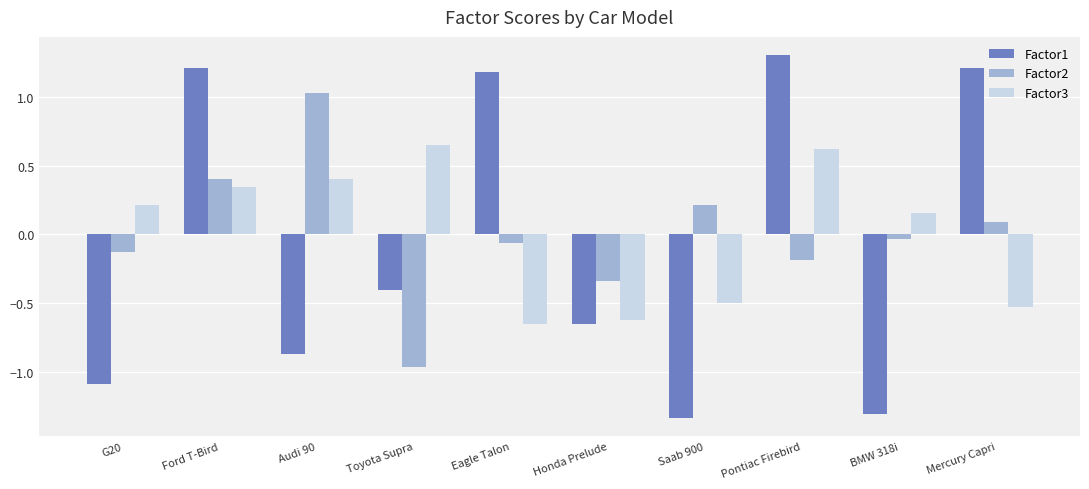

Which series has the largest range (max minus min)?

Factor1